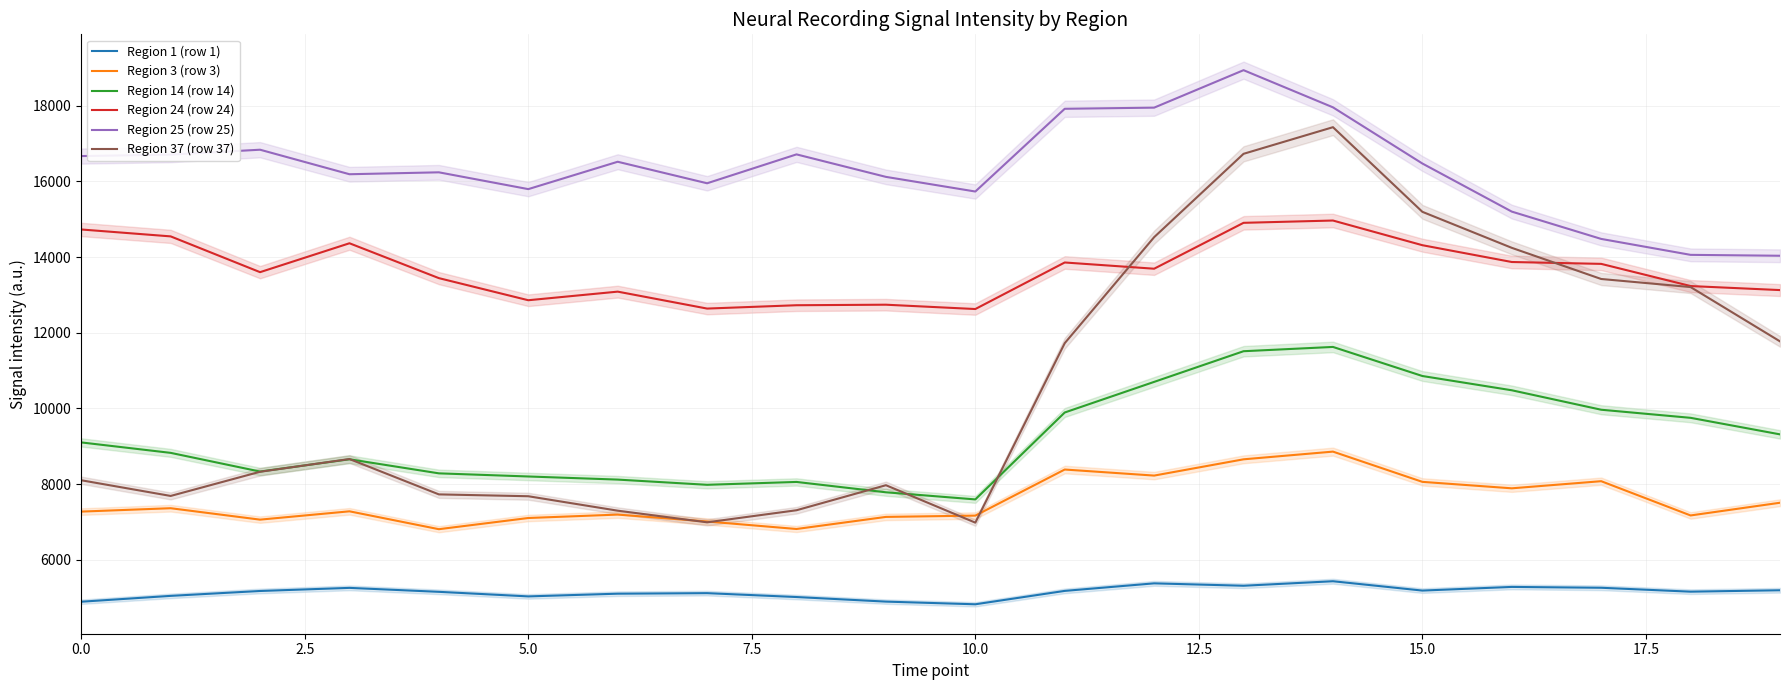

True or false: Region 25 (row 25) and Region 37 (row 37) intersect in this chart.

False